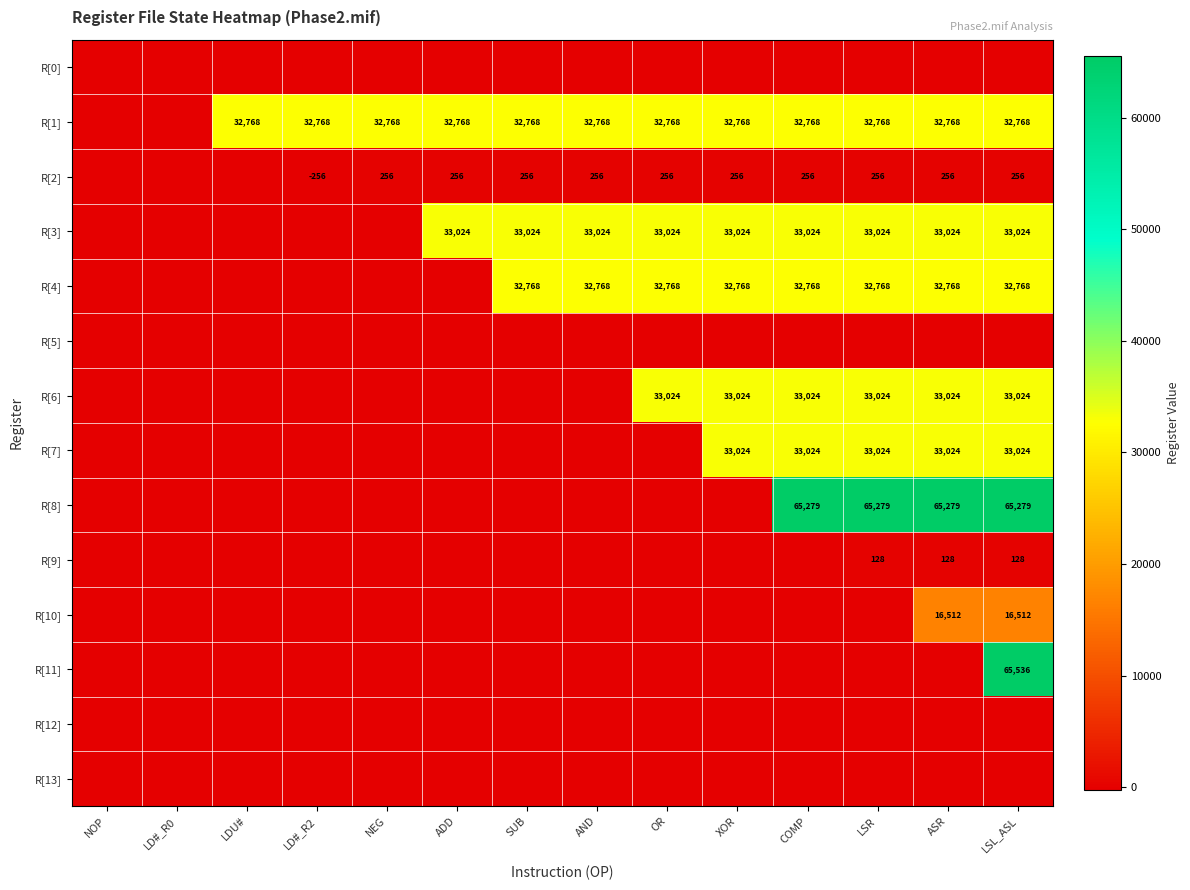

The value of R[3] at LSL_ASL is 54867. True or false?

False